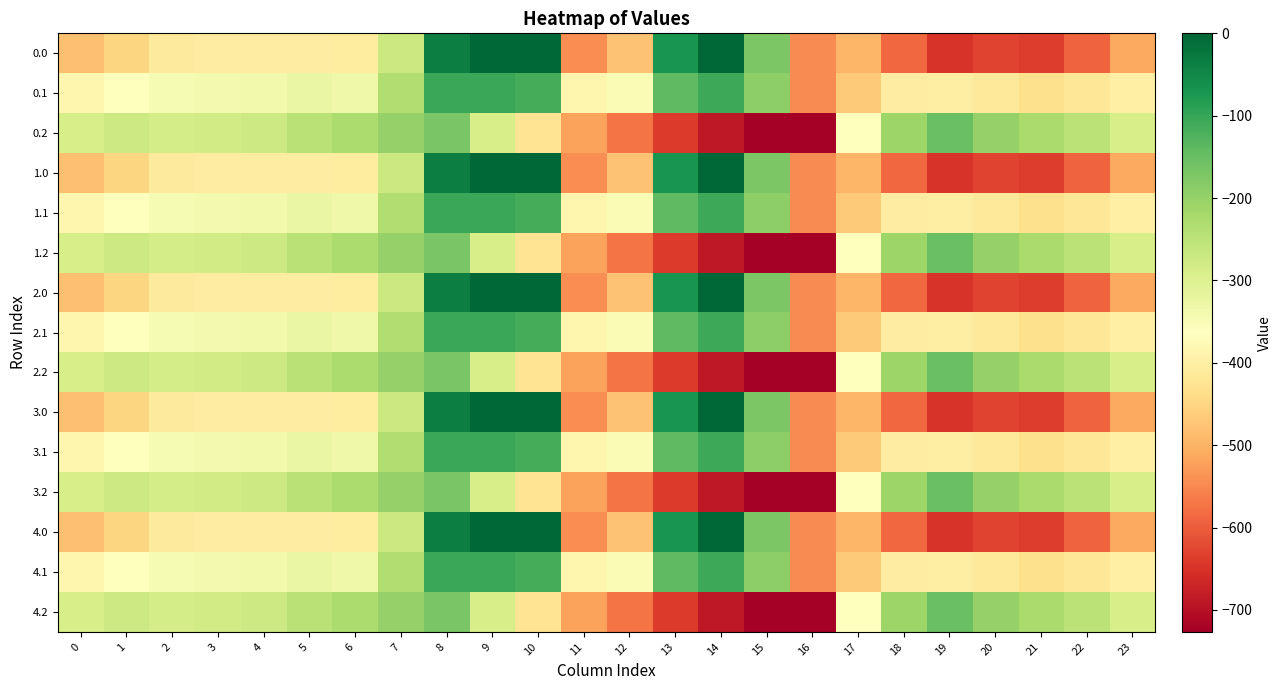

Rank the series at 21 from highest to lowest value.

0.2, 1.2, 2.2, 3.2, 4.2, 0.1, 1.1, 2.1, 3.1, 4.1, 0.0, 1.0, 2.0, 3.0, 4.0